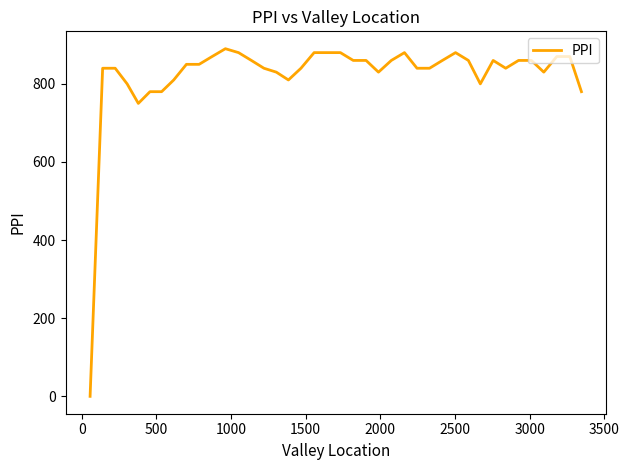

What is the greatest value displayed?

890